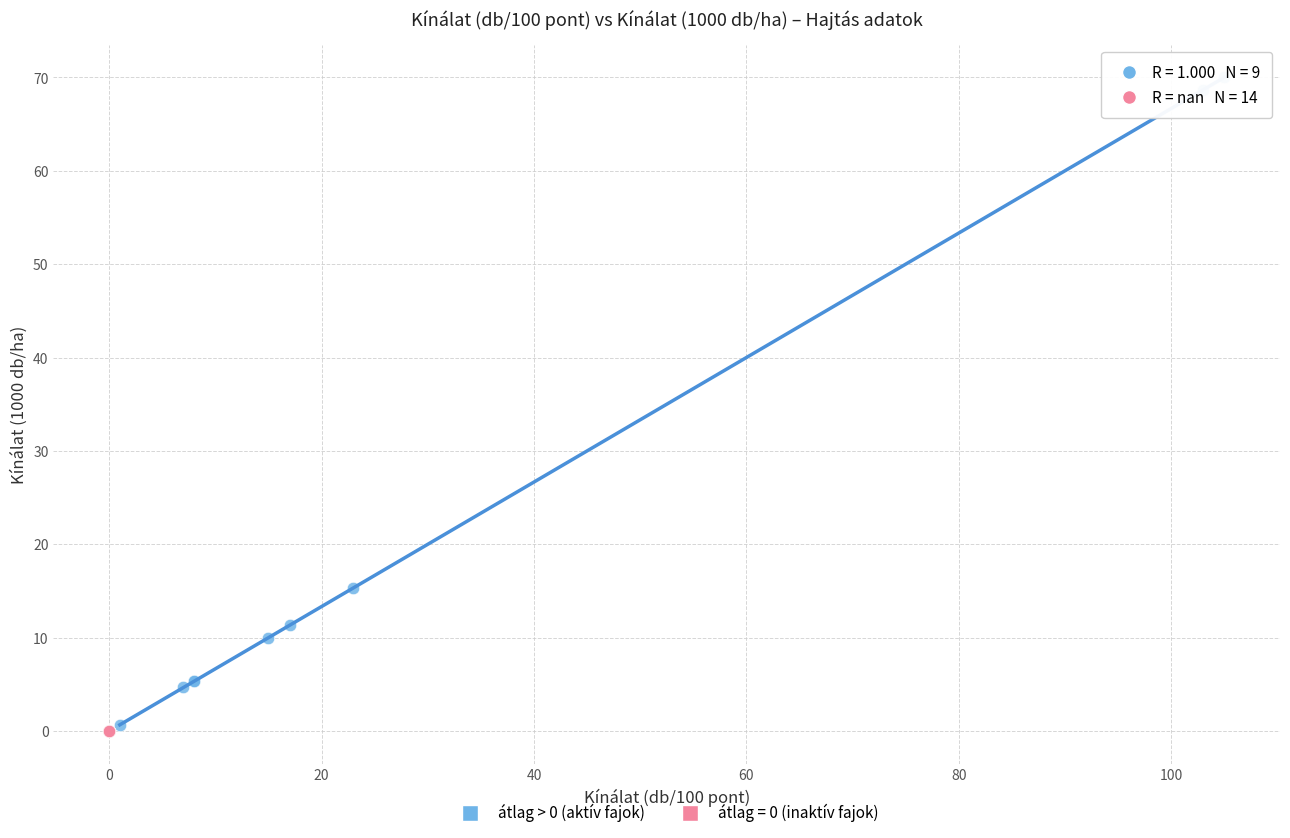

Which series contains the highest Y value?

átlag > 0 (aktív fajok)